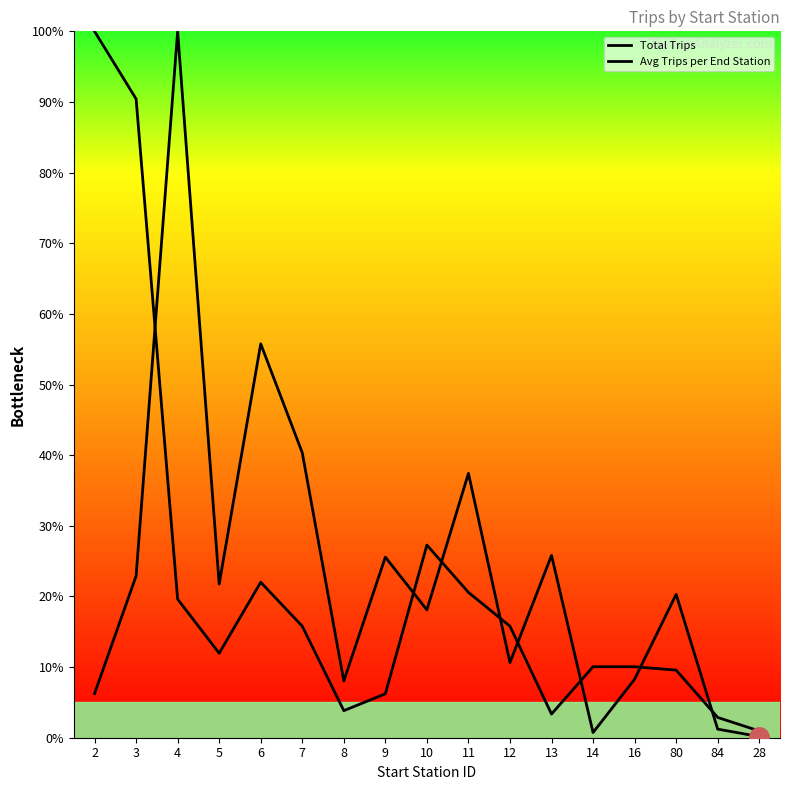

Does the chart have visible grid lines?

No